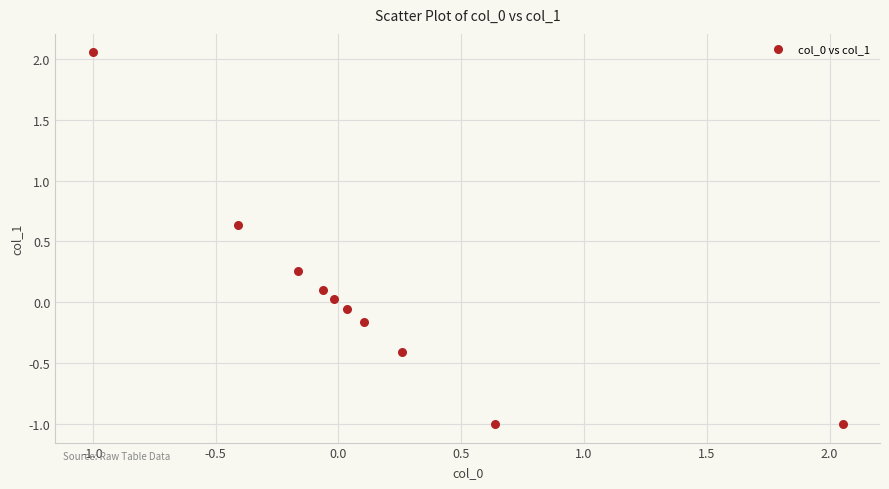

What is the range of Y values (max minus min)?

3.1